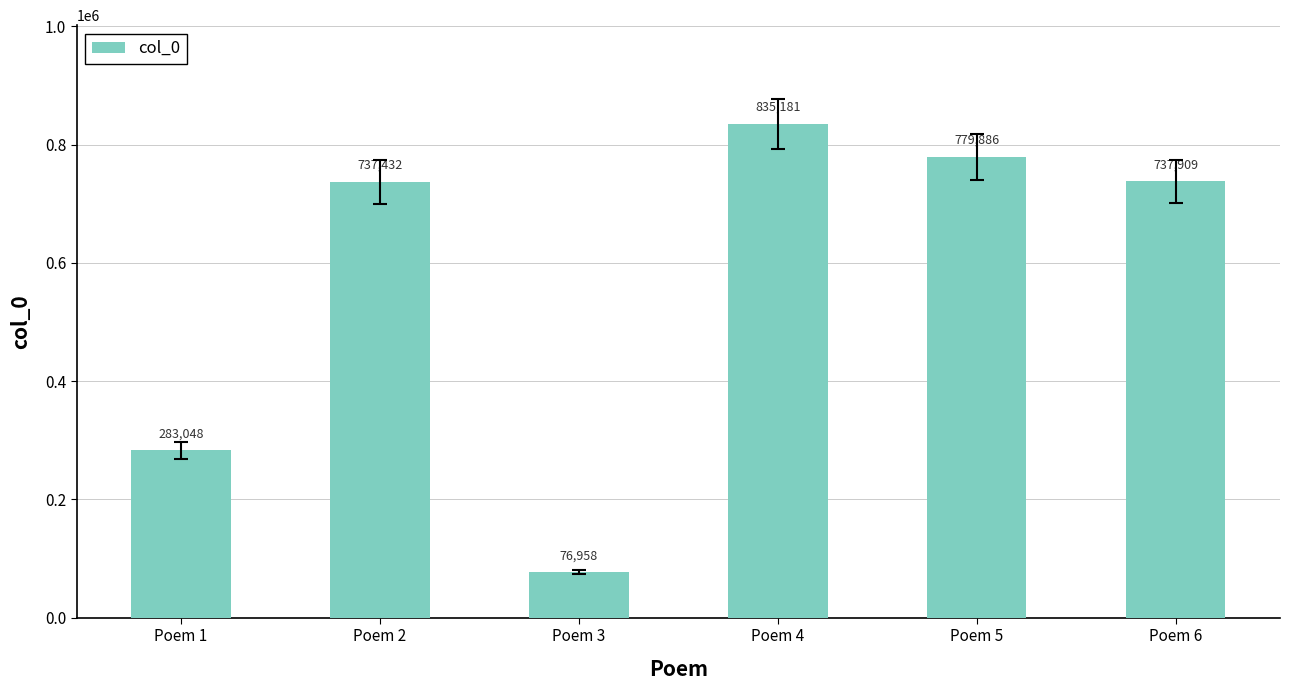

Reading left to right, what are all the values shown in this chart?

Poem 1=283048	Poem 2=737432	Poem 3=76958	Poem 4=835181	Poem 5=779886	Poem 6=737909